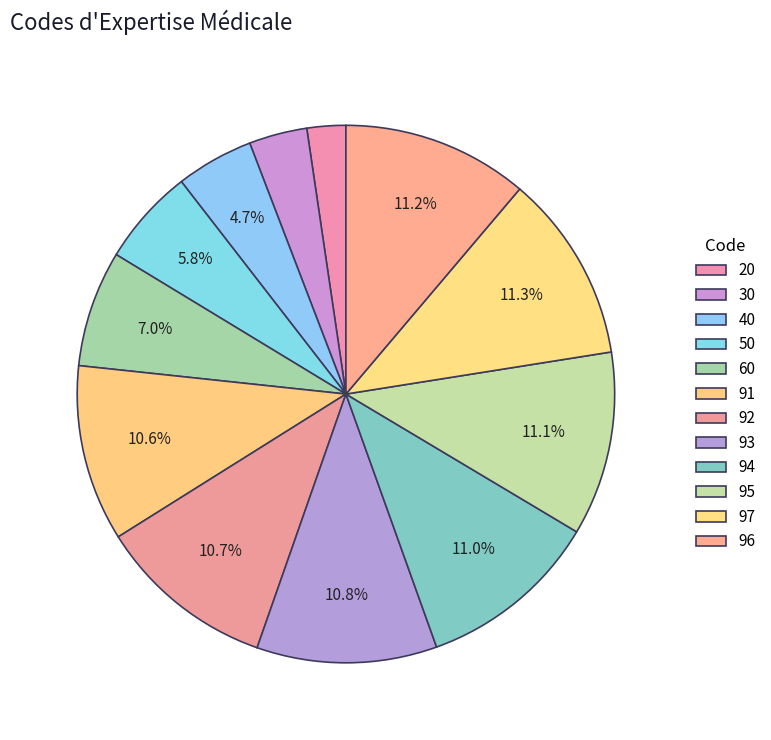

How many segments does this pie chart have?

12